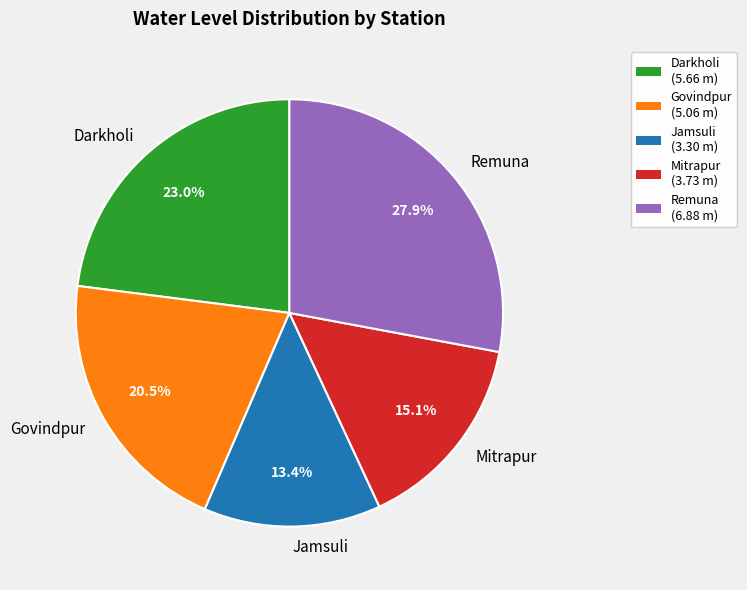

True or false: Remuna accounts for 28% of the total.

True